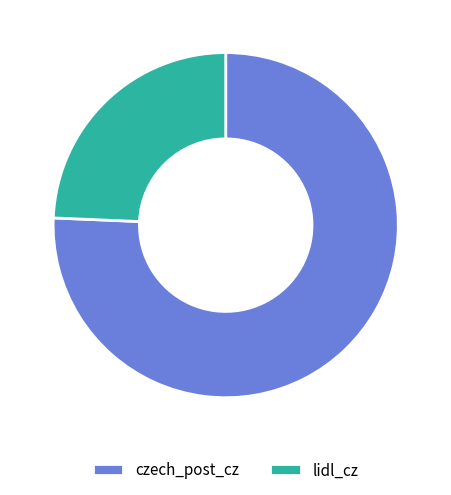

How many segments does this pie chart have?

2